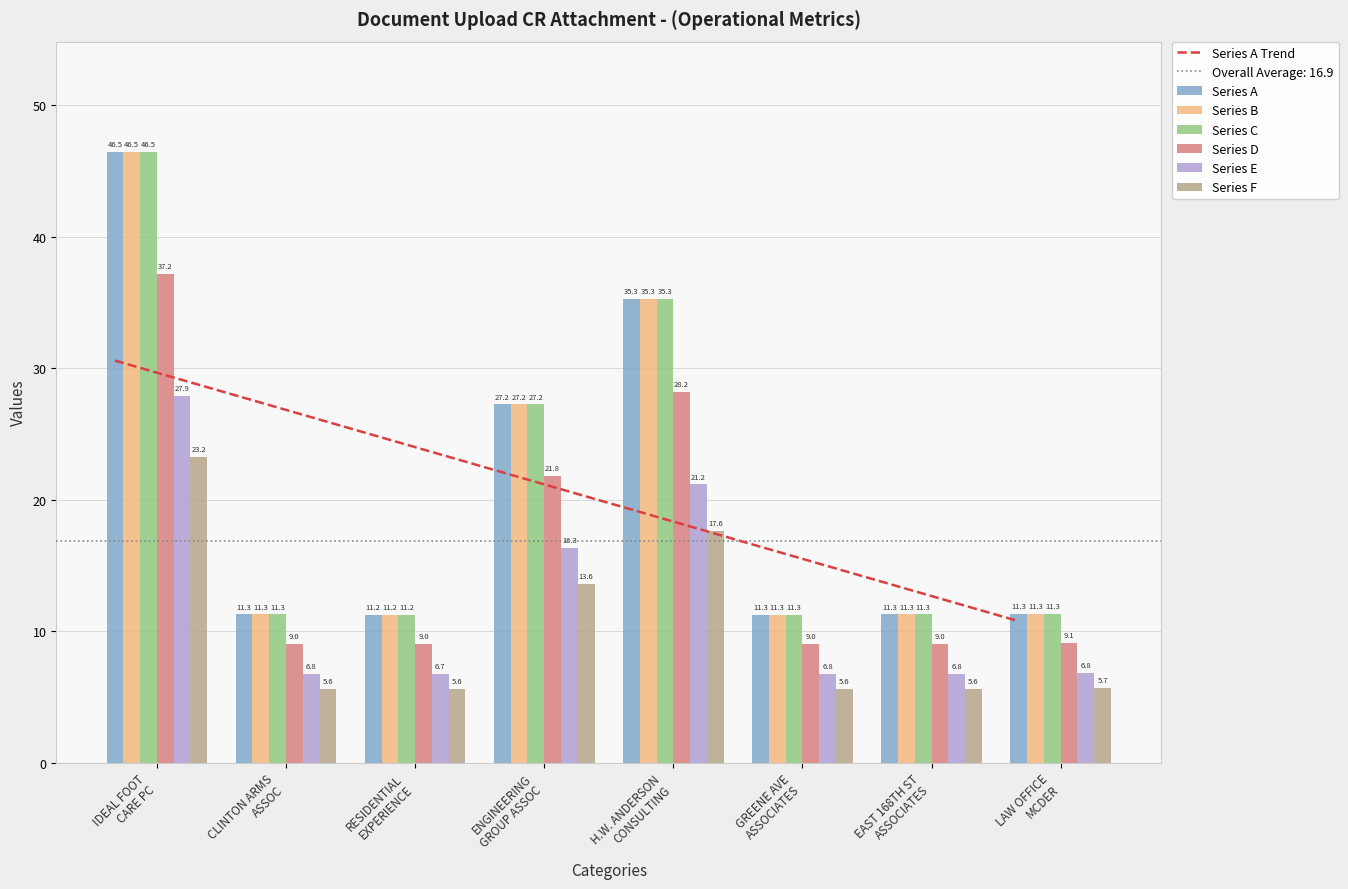

What is the minimum value for Series B?

11.2